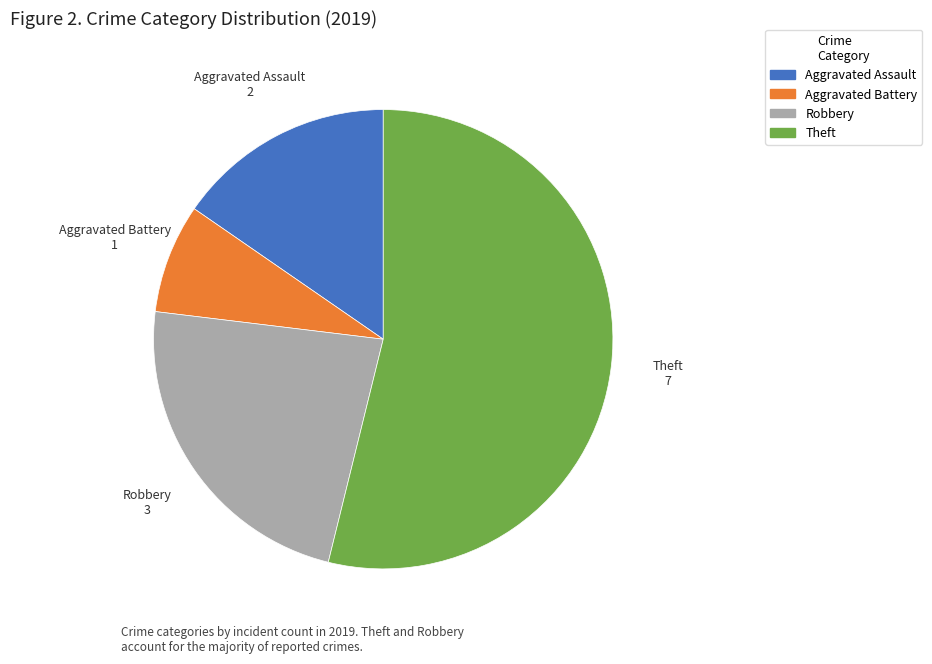

Is there any slice that represents more than half of the pie?

Yes